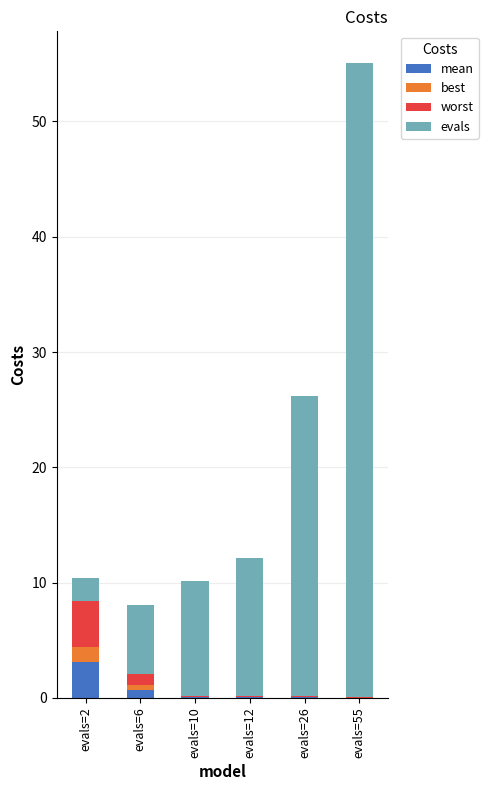

What is the total value across all series at evals=55?

55.1